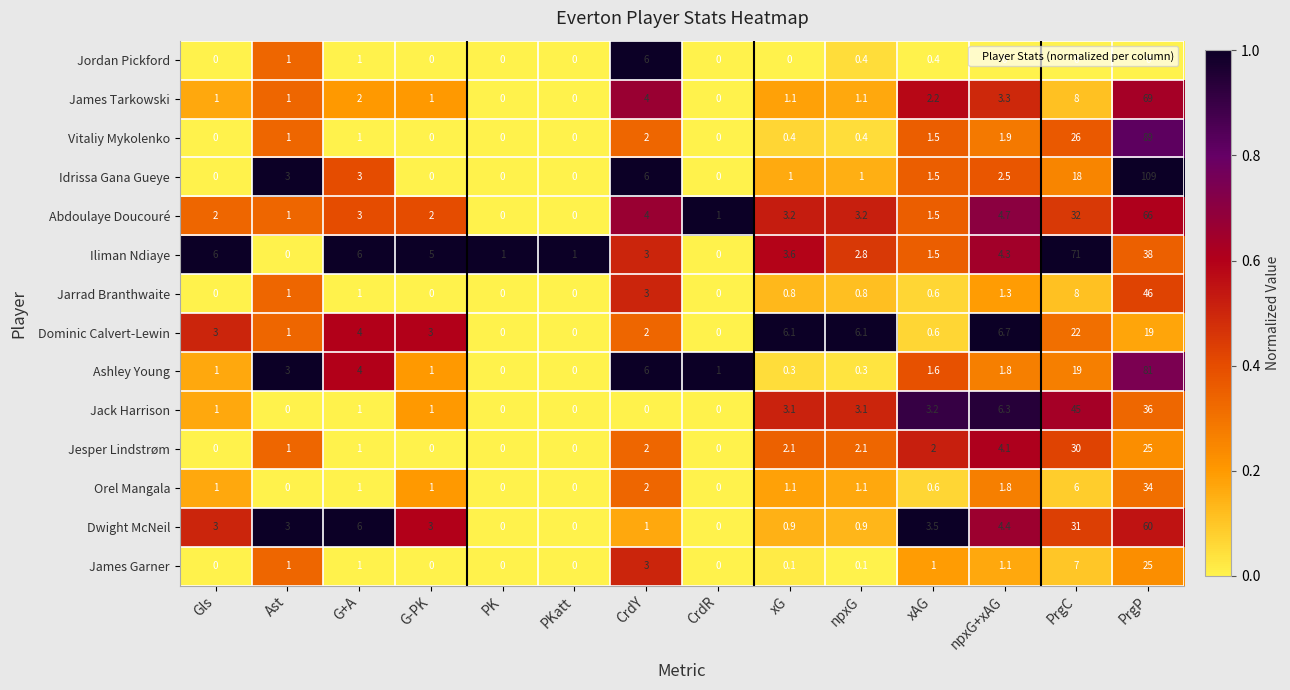

The value of Vitaliy Mykolenko at G-PK is -46.0. True or false?

False